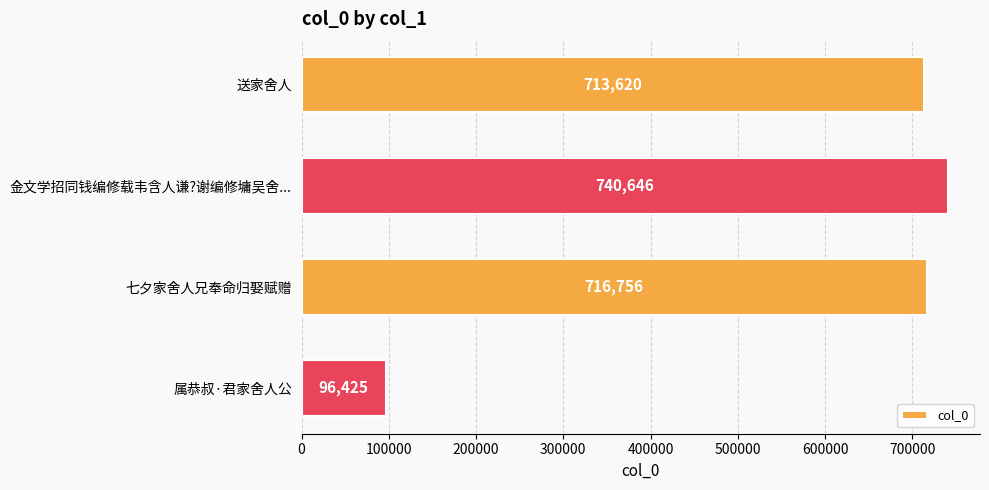

Which label corresponds to the smallest value in the chart?

属恭叔·君家舍人公